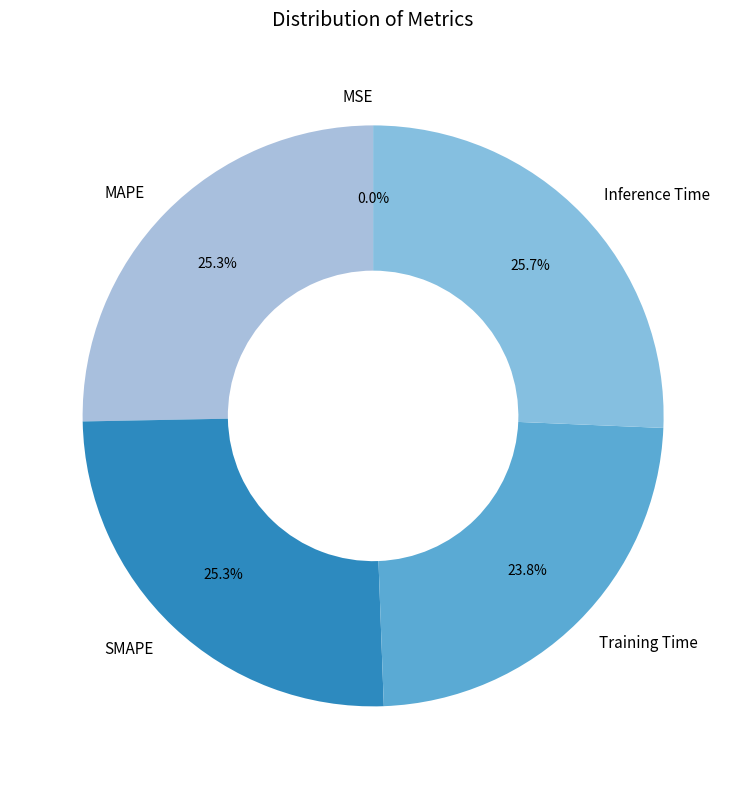

Is there any slice that represents more than half of the pie?

No